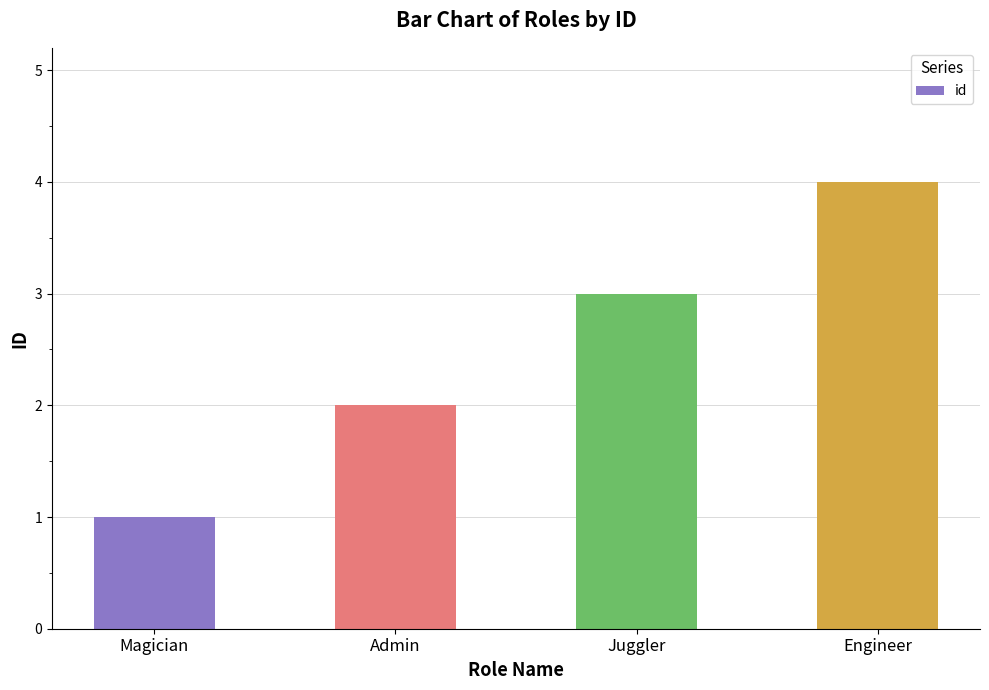

What position from the right is Magician?

4